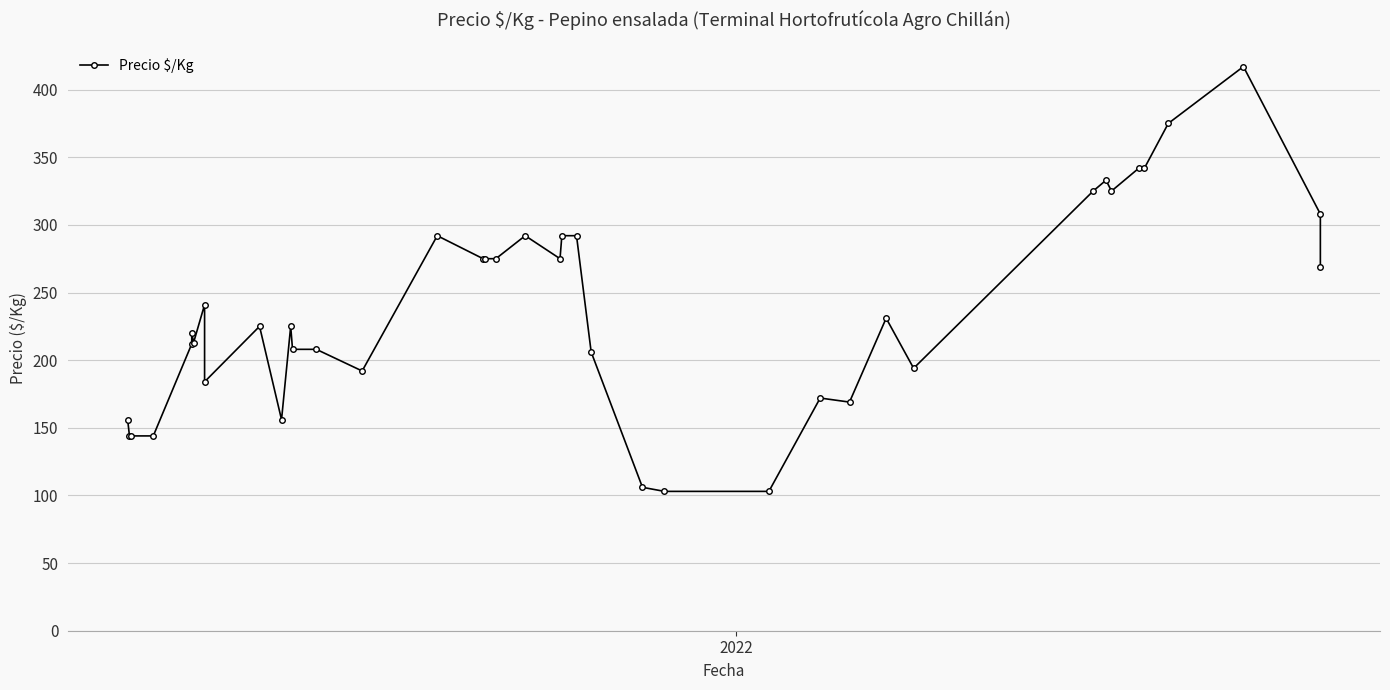

What is the difference between the maximum and minimum values?

314